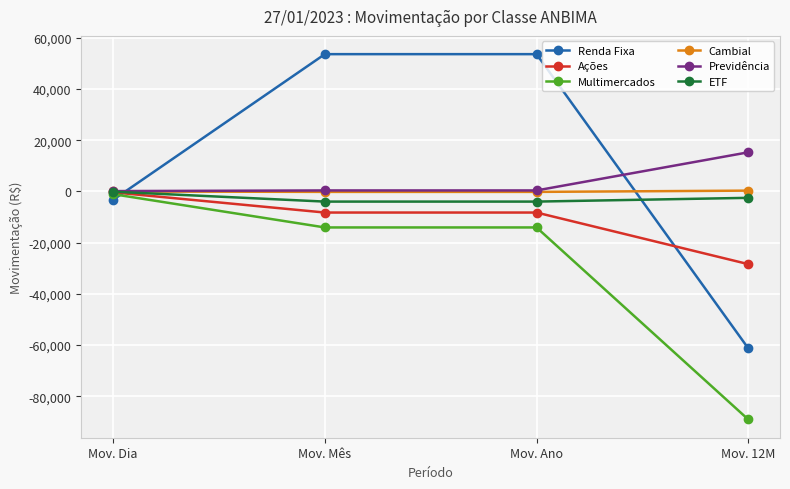

The value of Multimercados at Mov. Mês is -19060.3. True or false?

False